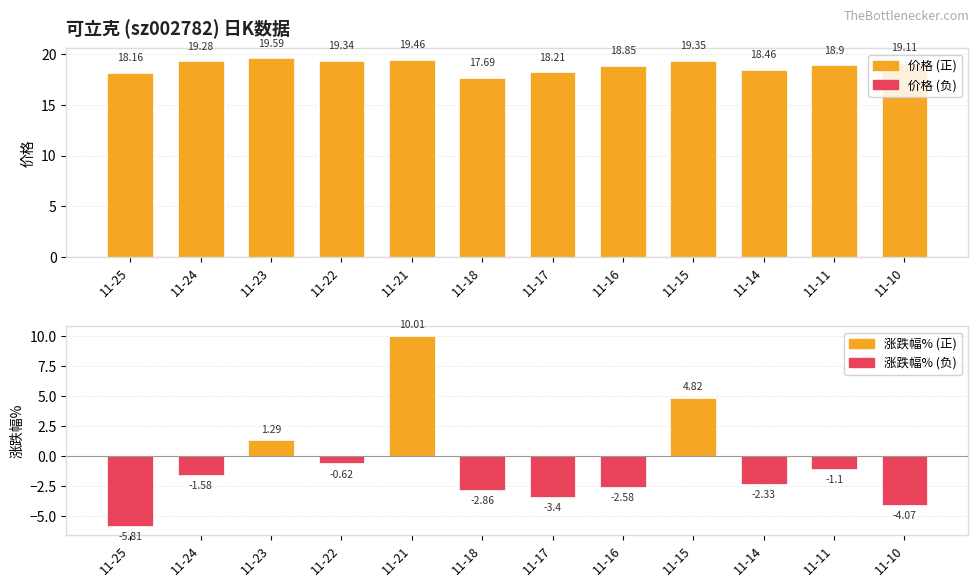

Does the chart contain any negative values?

Yes